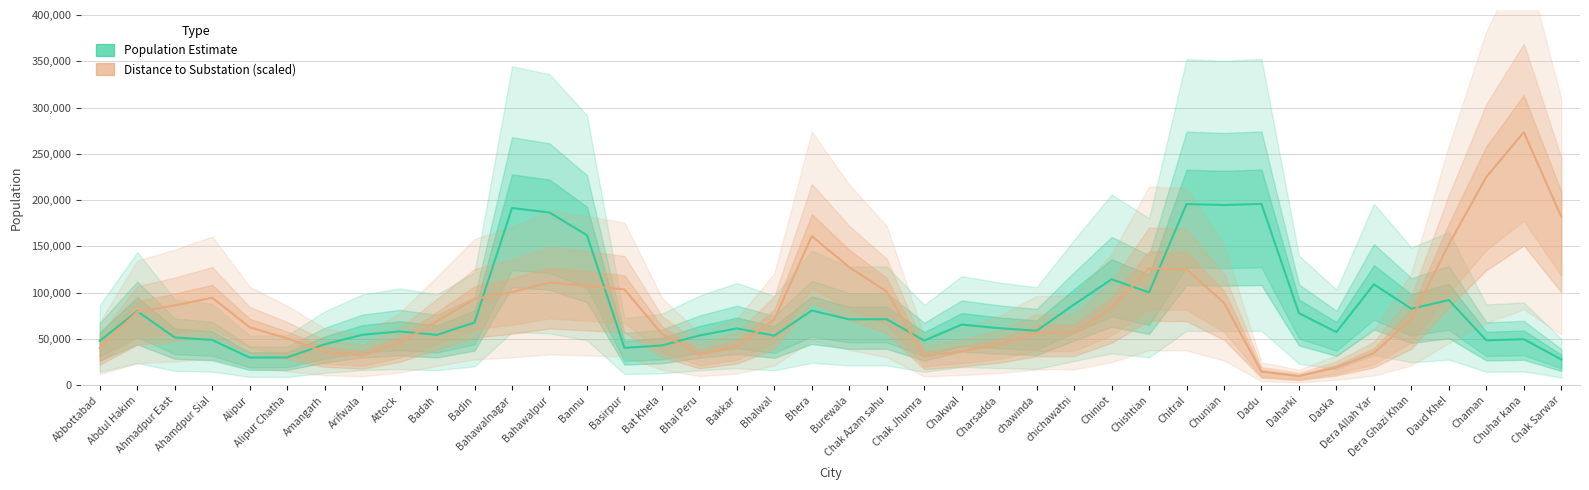

What is the label of the 7th point from the right?

Daska